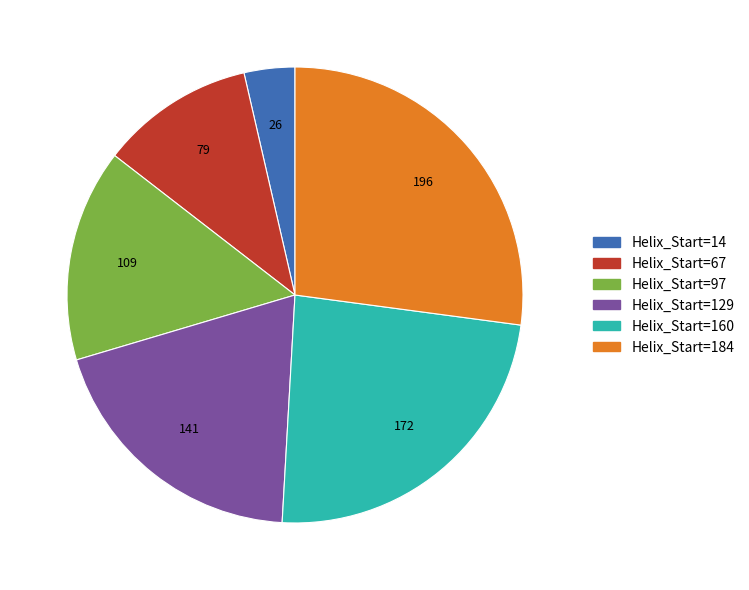

Does any single category account for the majority?

No